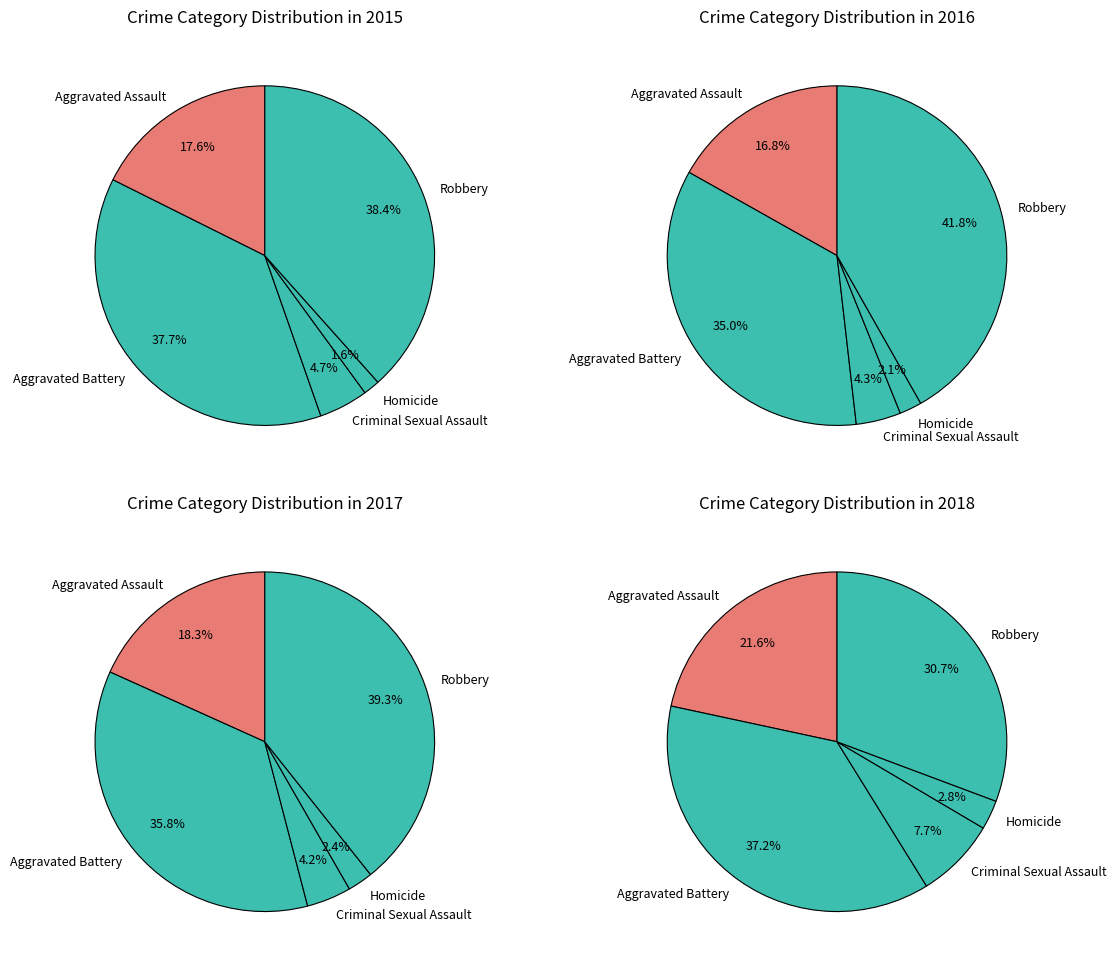

The Aggravated Assault slice represents 4% of the pie. True or false?

False